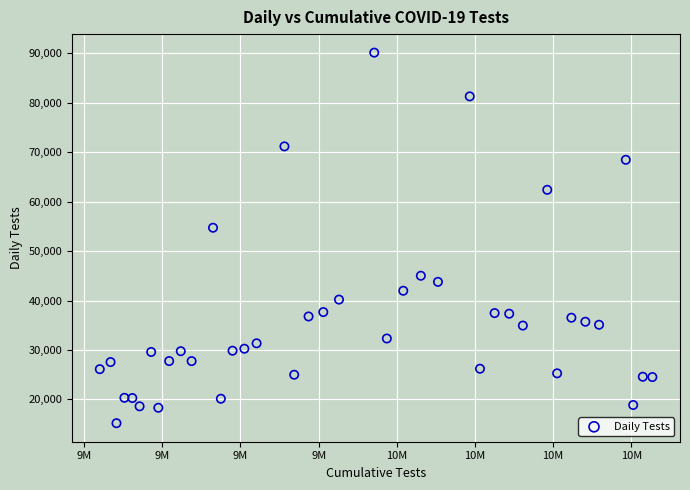

What is the range of X values (max minus min)?

1413871